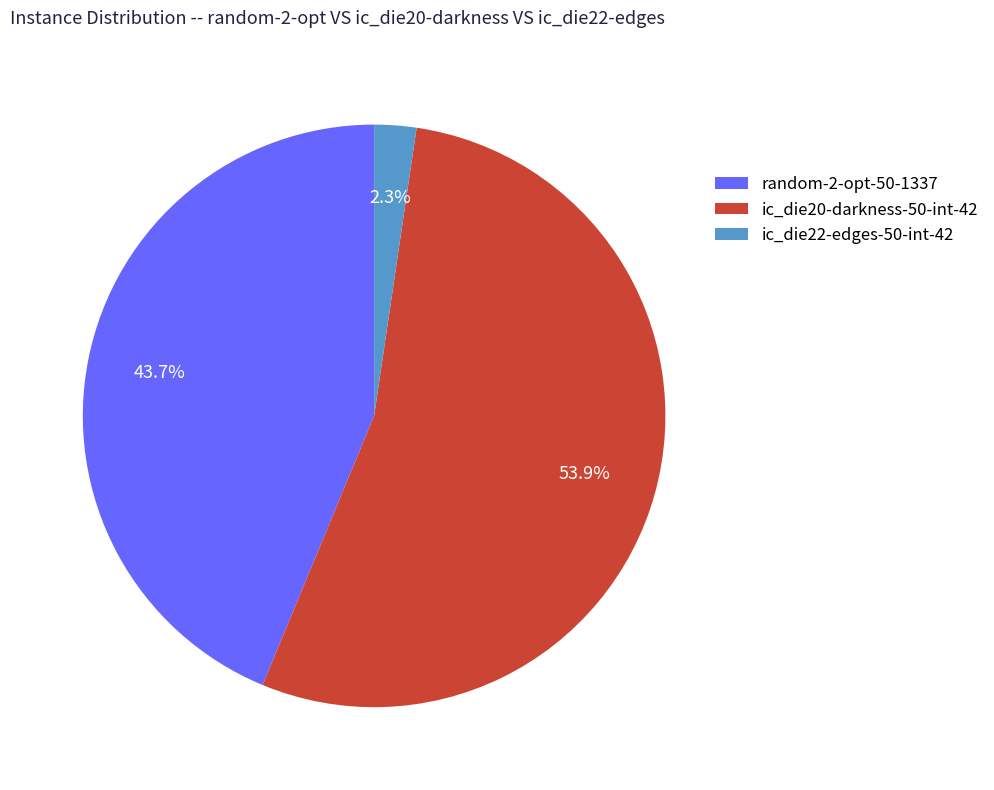

What is the largest slice in the pie chart?

ic_die20-darkness-50-int-42